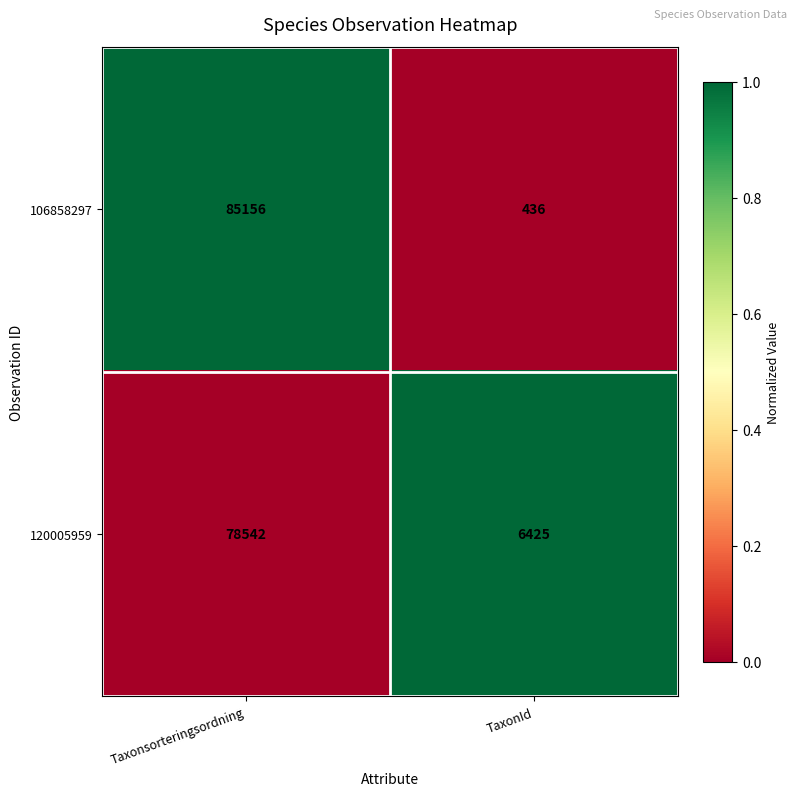

Reading left to right, transcribe all the data shown in this chart.

106858297: 85156	436
120005959: 78542	6425